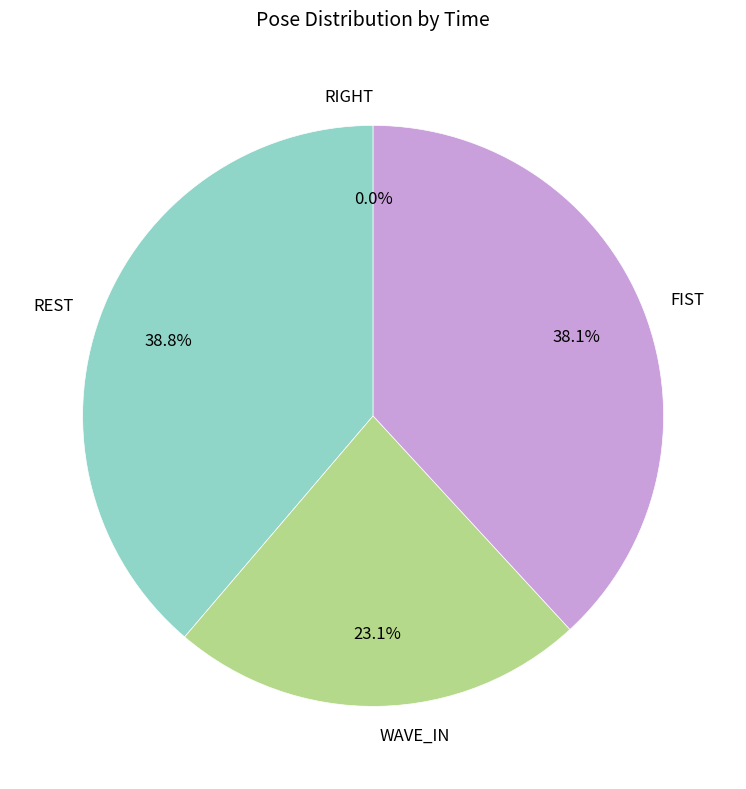

What percentage is the WAVE_IN slice, to the nearest percent?

23%